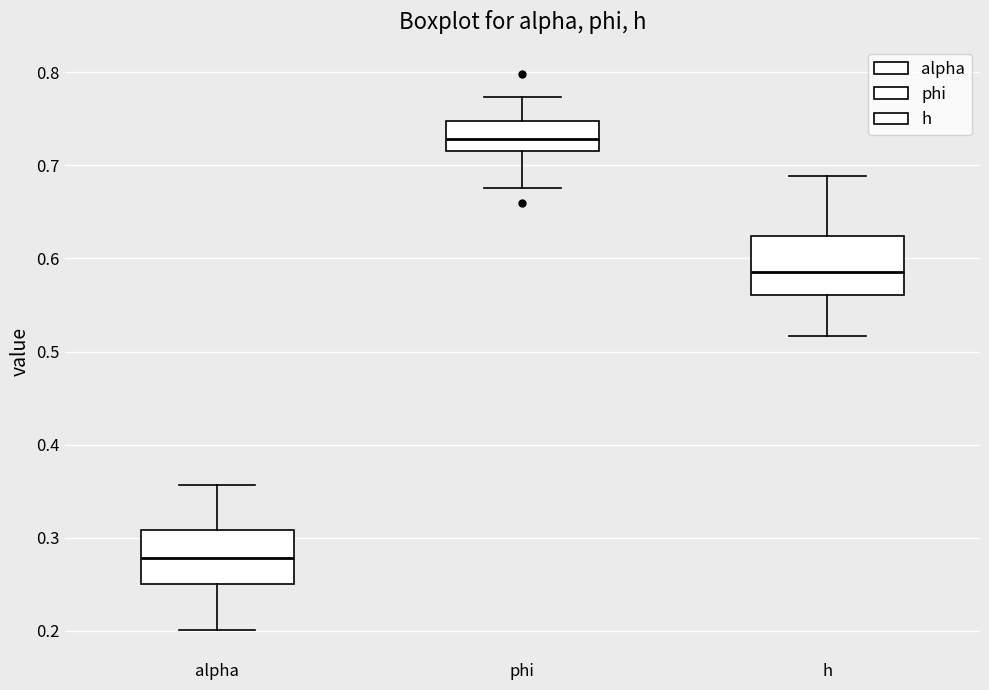

Which box has the lowest median line?

alpha